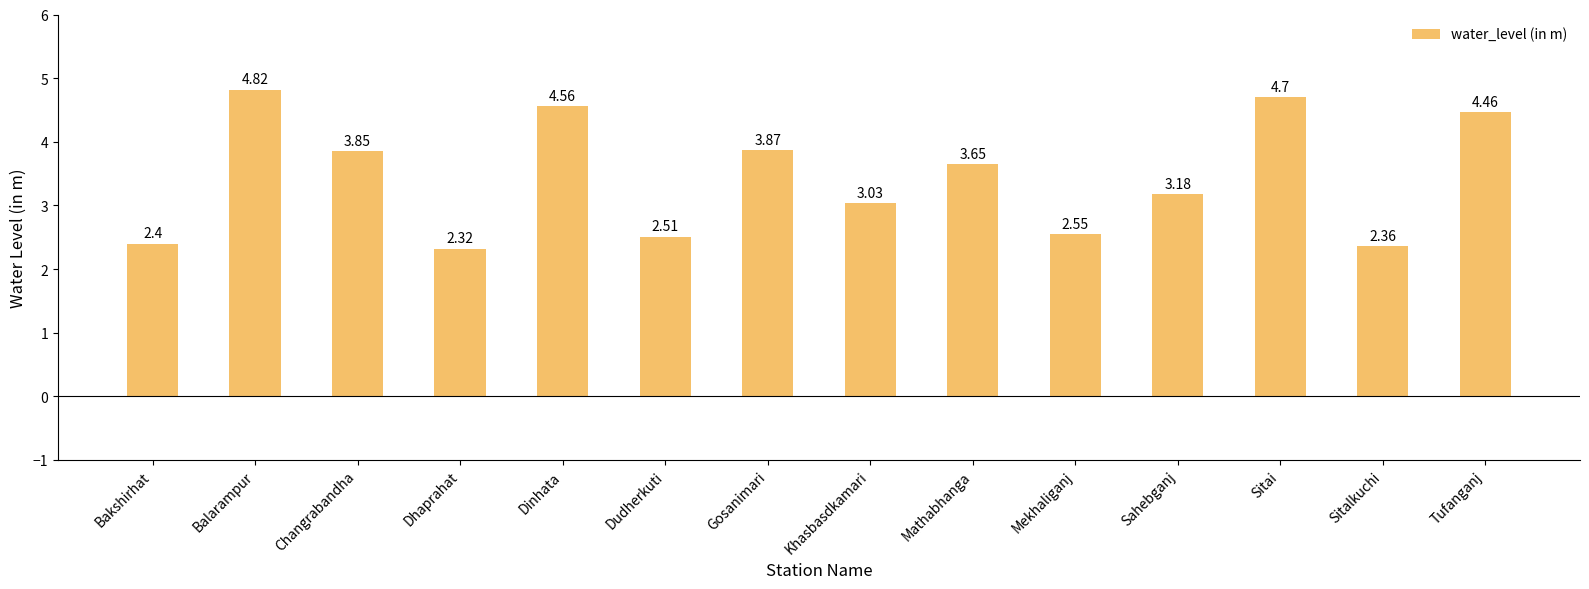

At which category does the chart reach its peak across all series?

Balarampur